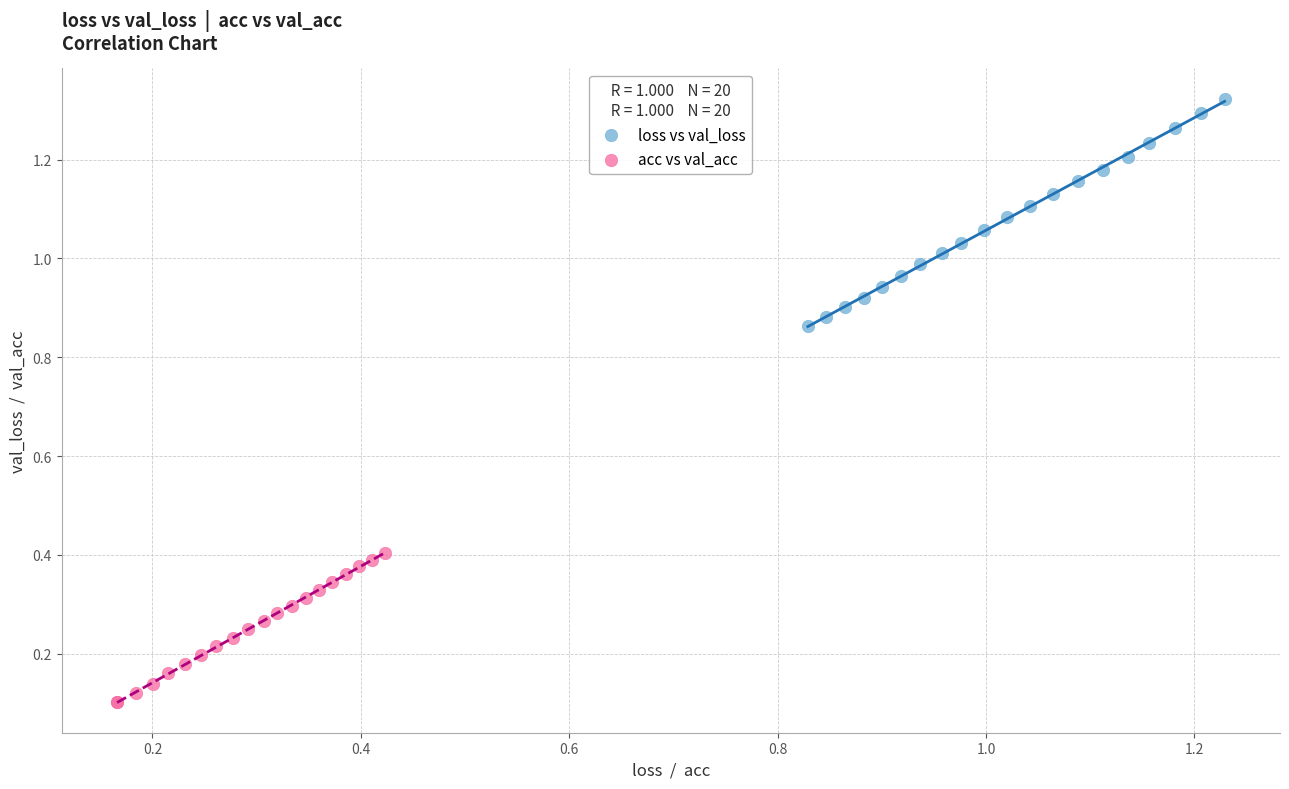

Which series has the largest Y range (max minus min)?

loss vs val_loss